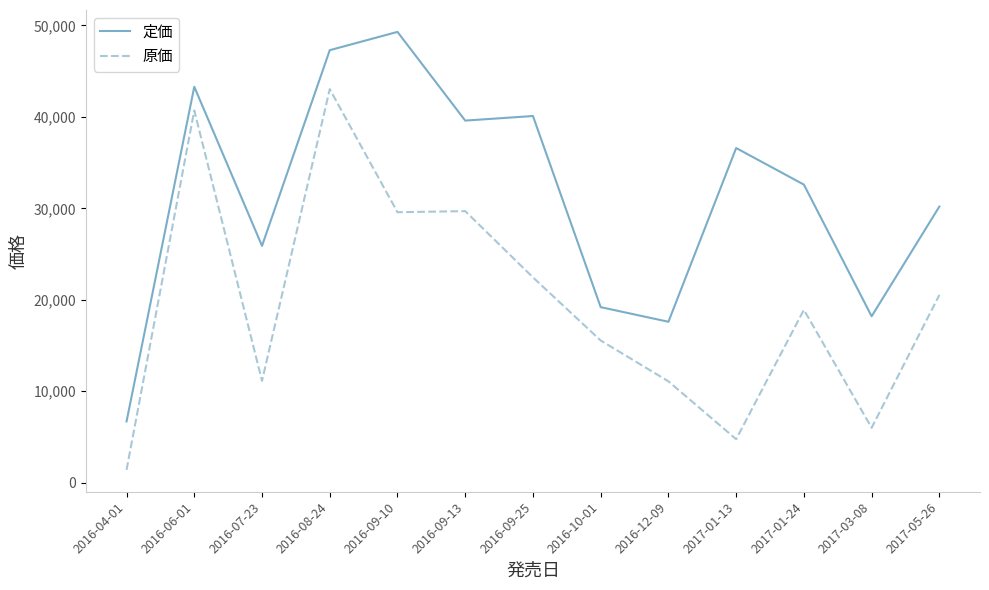

Which series has the largest range (max minus min)?

定価